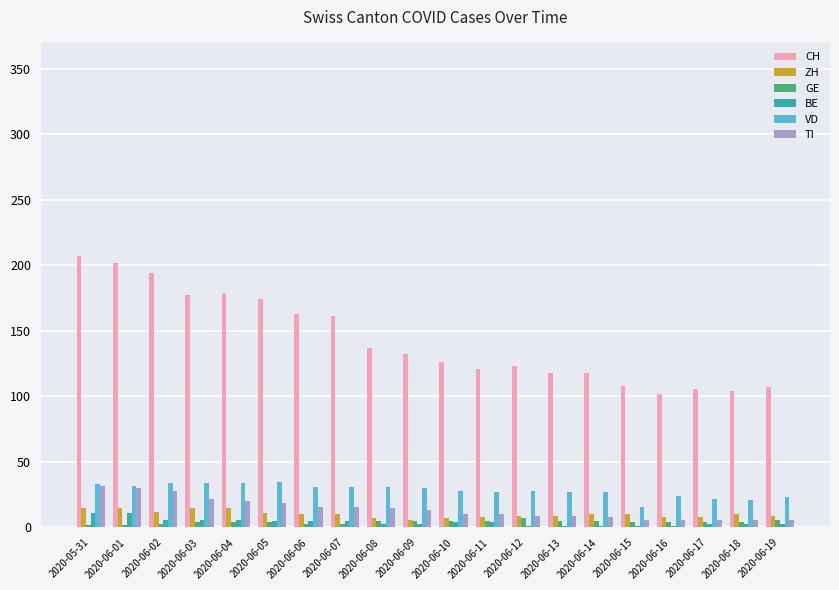

How many data points does each series have?

20